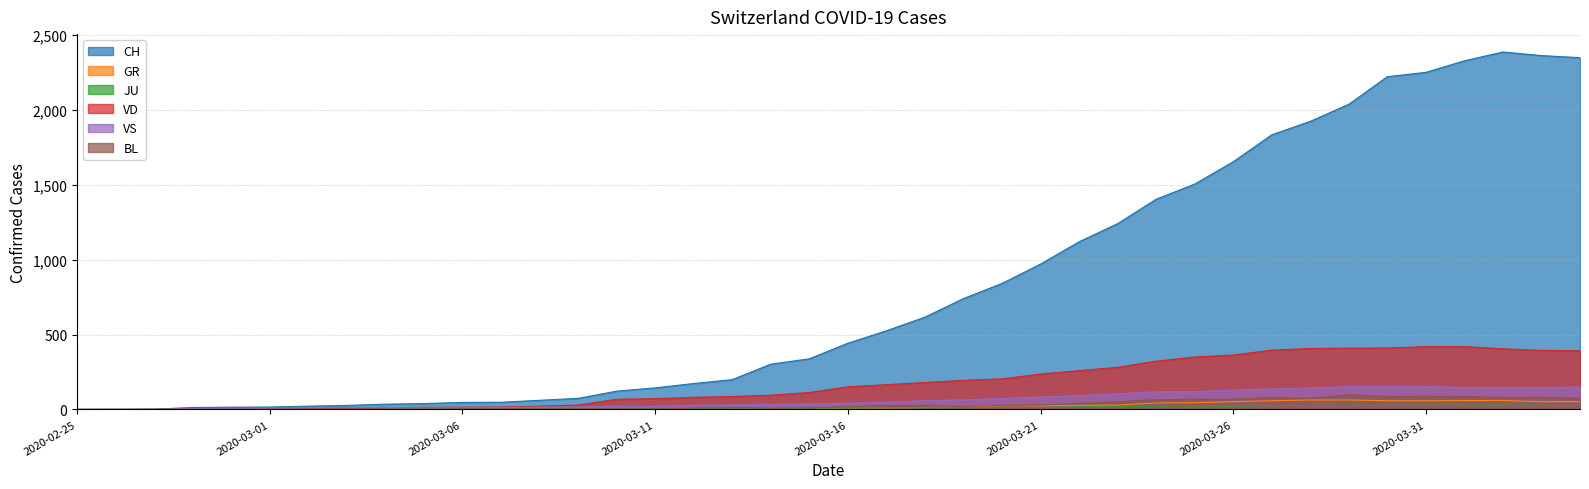

Is the value of CH at 2020-03-20 greater than the value of JU at 2020-03-10?

Yes